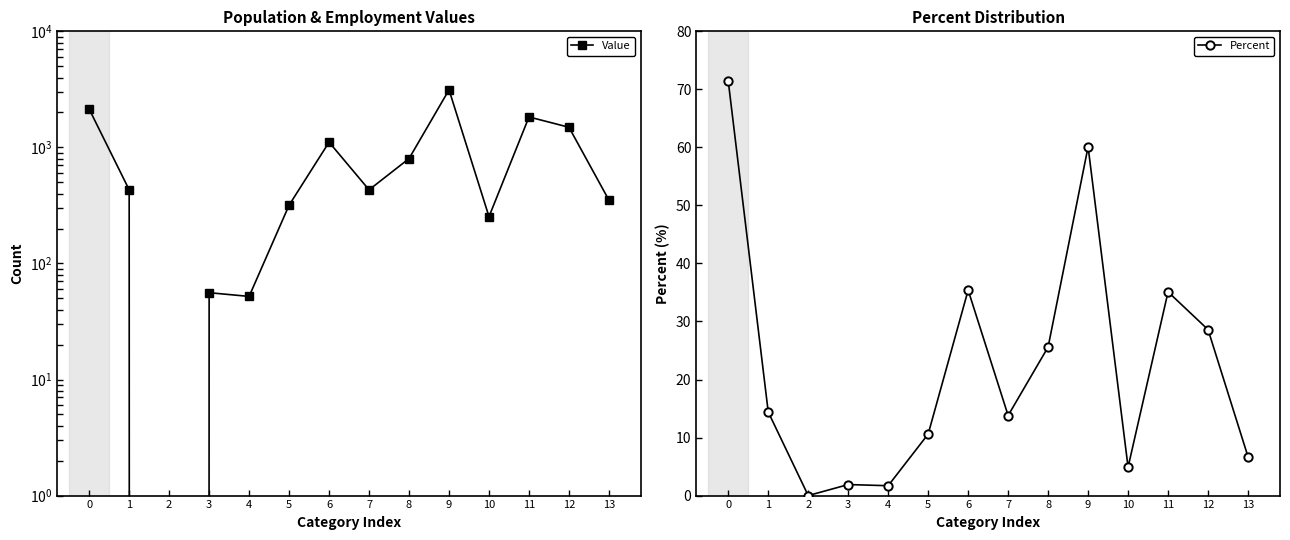

True or false: Percent and Value intersect in this chart.

False